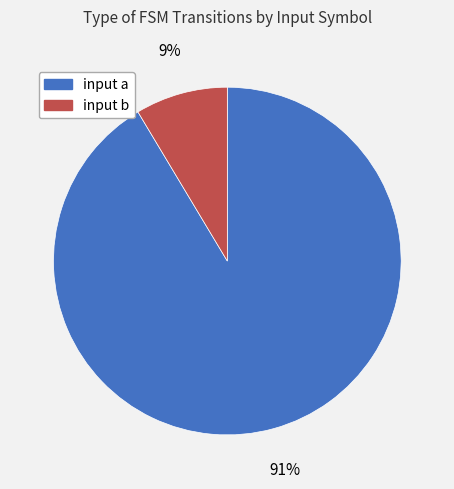

To the nearest percent, what percentage of the pie is input a?

91%